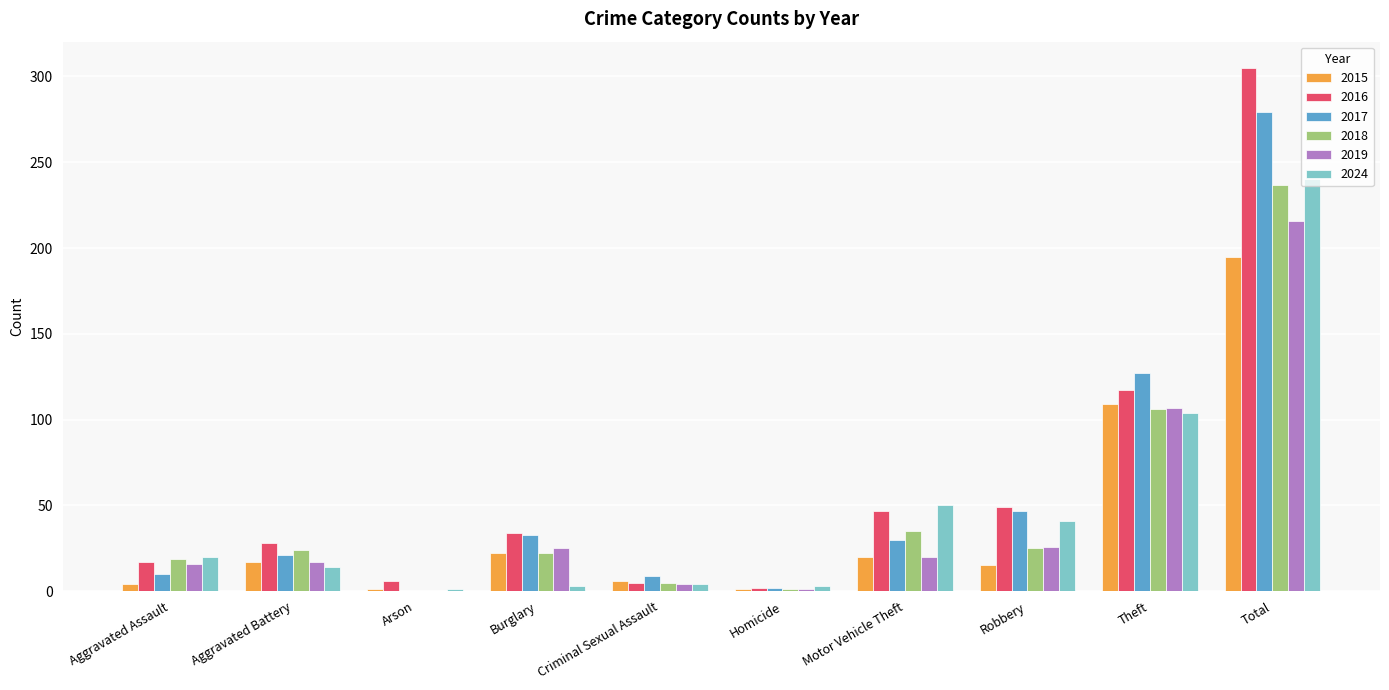

Is the value of 2024 at Motor Vehicle Theft greater than the value of 2016 at Aggravated Assault?

Yes